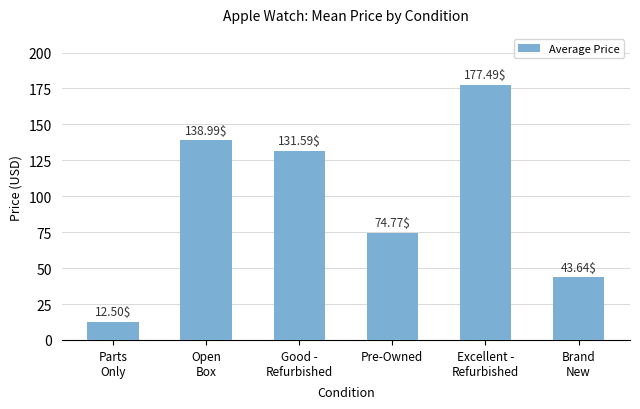

What is the label of the 1st bar from the left?

Parts
Only